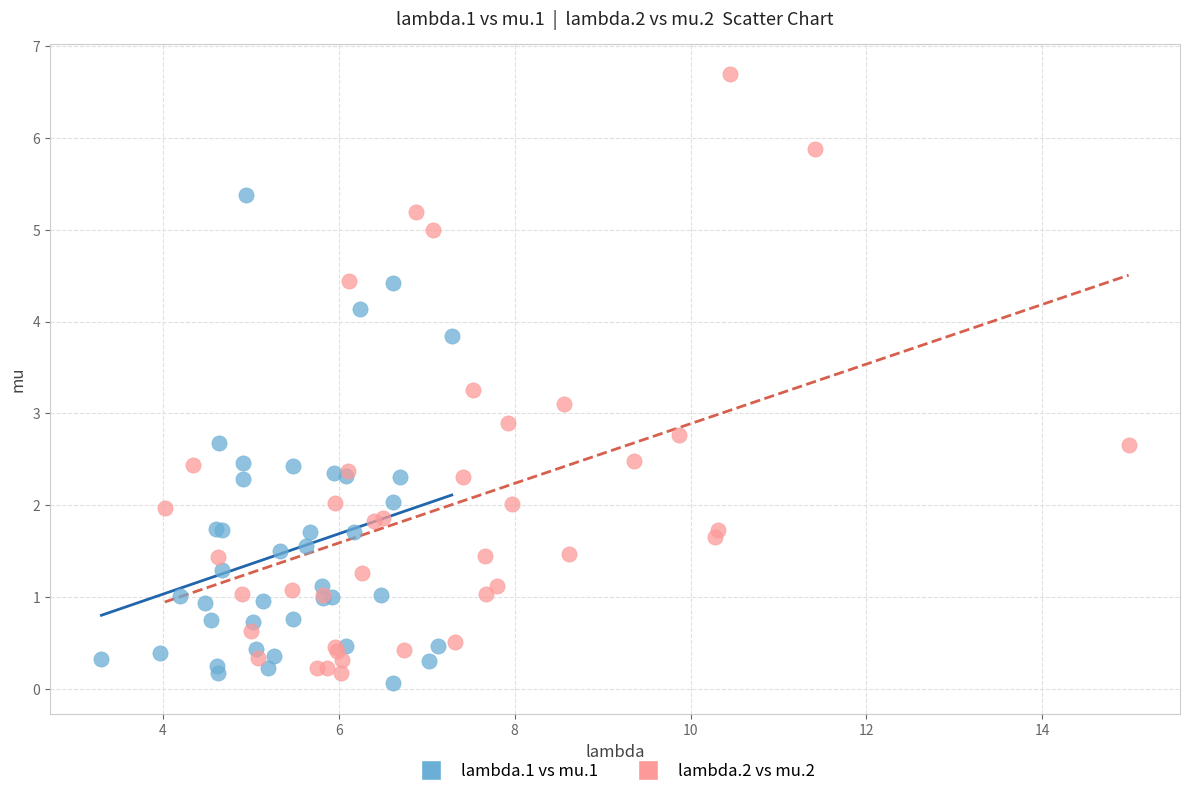

Which series has the largest Y range (max minus min)?

lambda.2 vs mu.2